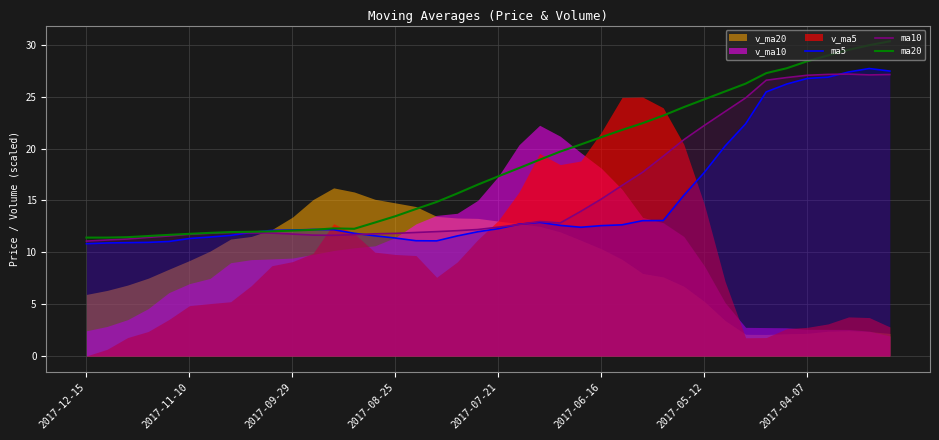

How many lines are shown in the chart?

3